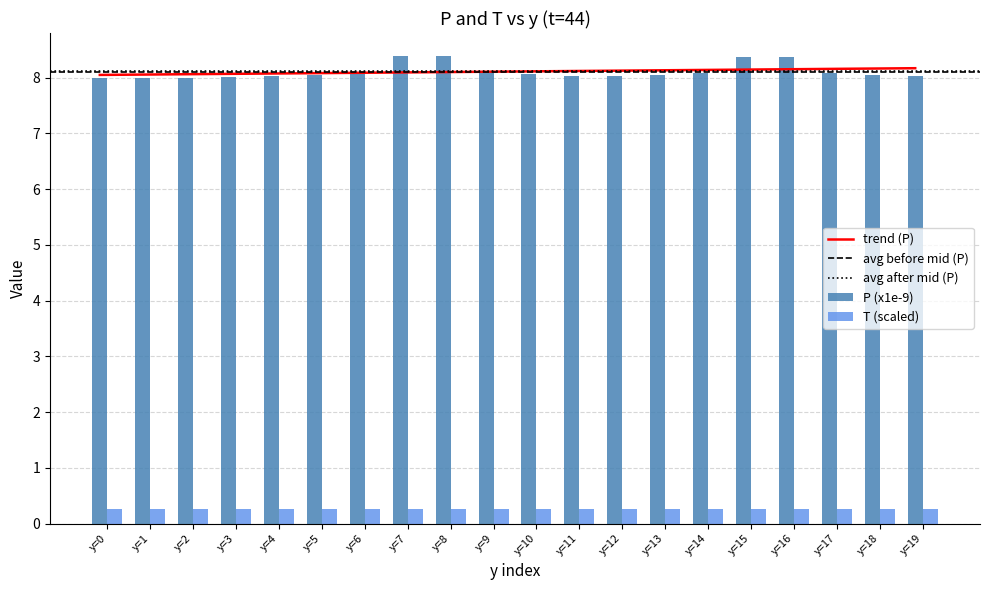

Reading left to right, transcribe all the data shown in this chart.

P (x1e-9): 8.0	8.0	8.0	8.0	8.0	8.1	8.1	8.4	8.4	8.1	8.1	8.0	8.0	8.1	8.1	8.4	8.4	8.1	8.0	8.0
T (scaled): 0.3	0.3	0.3	0.3	0.3	0.3	0.3	0.3	0.3	0.3	0.3	0.3	0.3	0.3	0.3	0.3	0.3	0.3	0.3	0.3